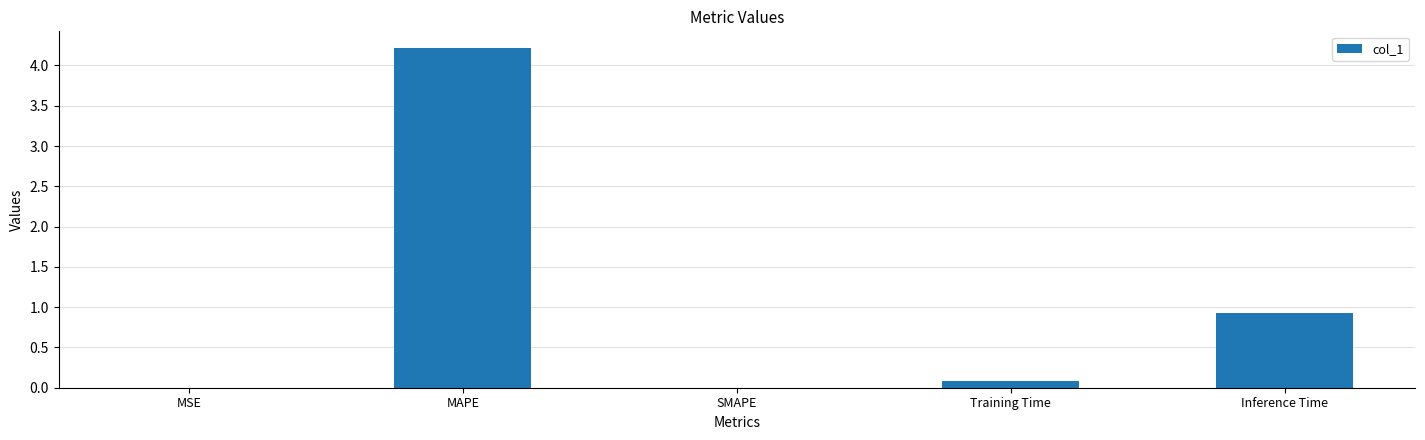

What is the sum of the values at Inference Time and SMAPE?

0.9